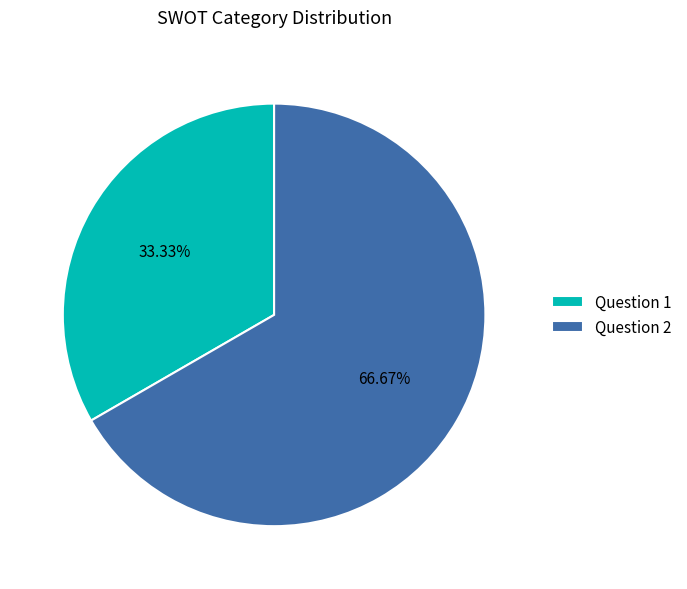

What is the ratio of the value at Question 2 to the value at Question 1?

2.0